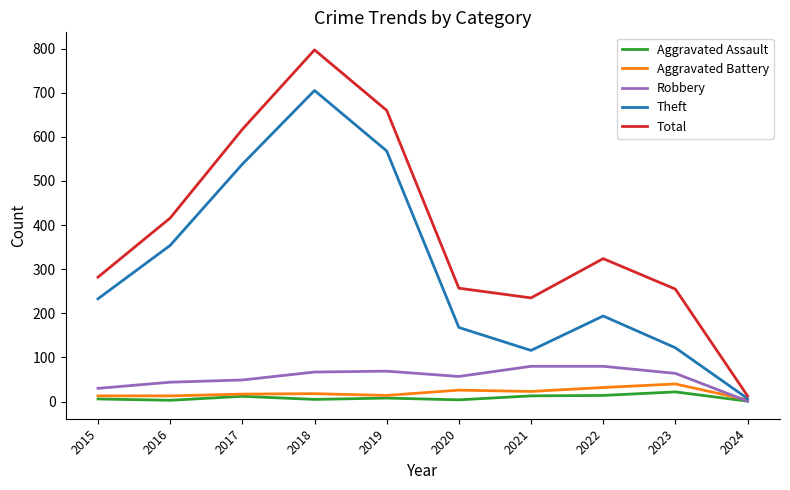

The value of Robbery at 2023 is 64. True or false?

True